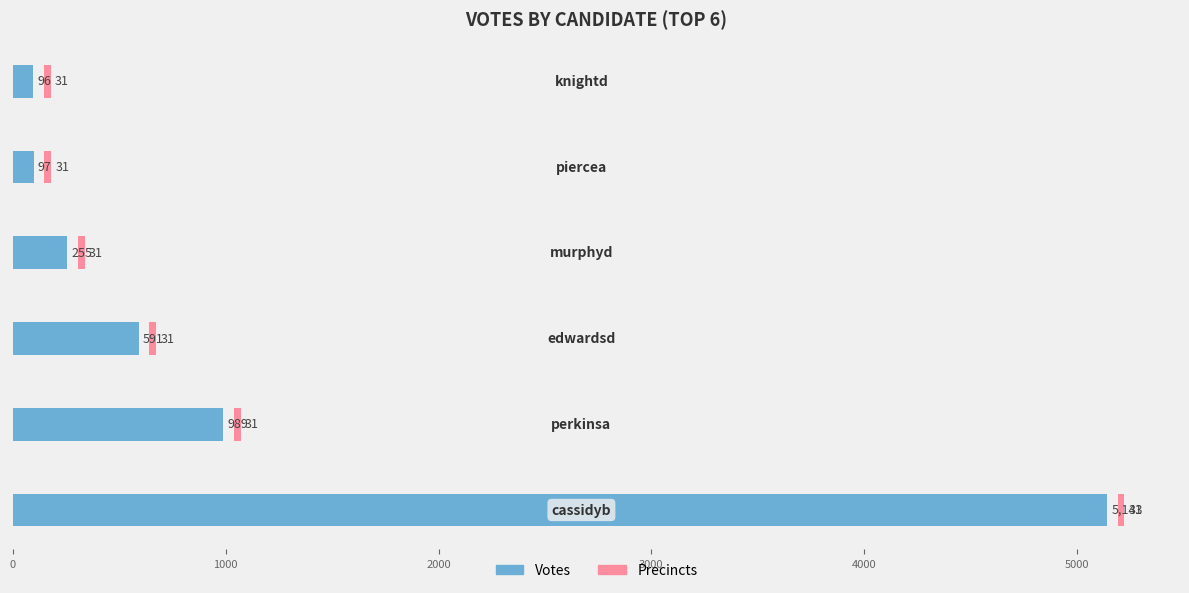

The value of Precincts at 0 is 0.6. True or false?

False